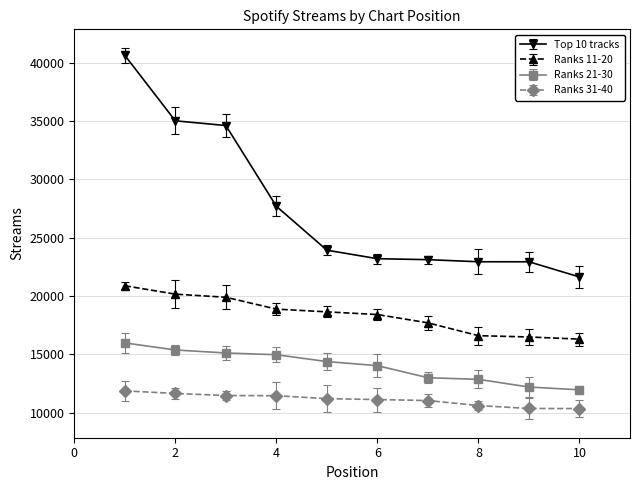

What is the difference between the second highest and minimum values in the Ranks 21-30 series?

3415